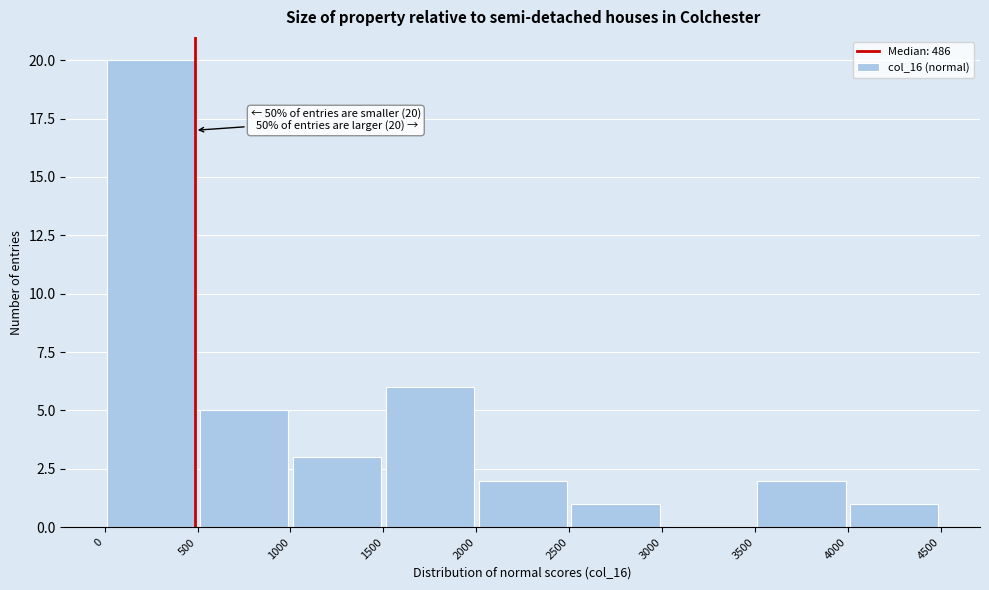

Over which range of the x-axis is the bar tallest?

0 to 500